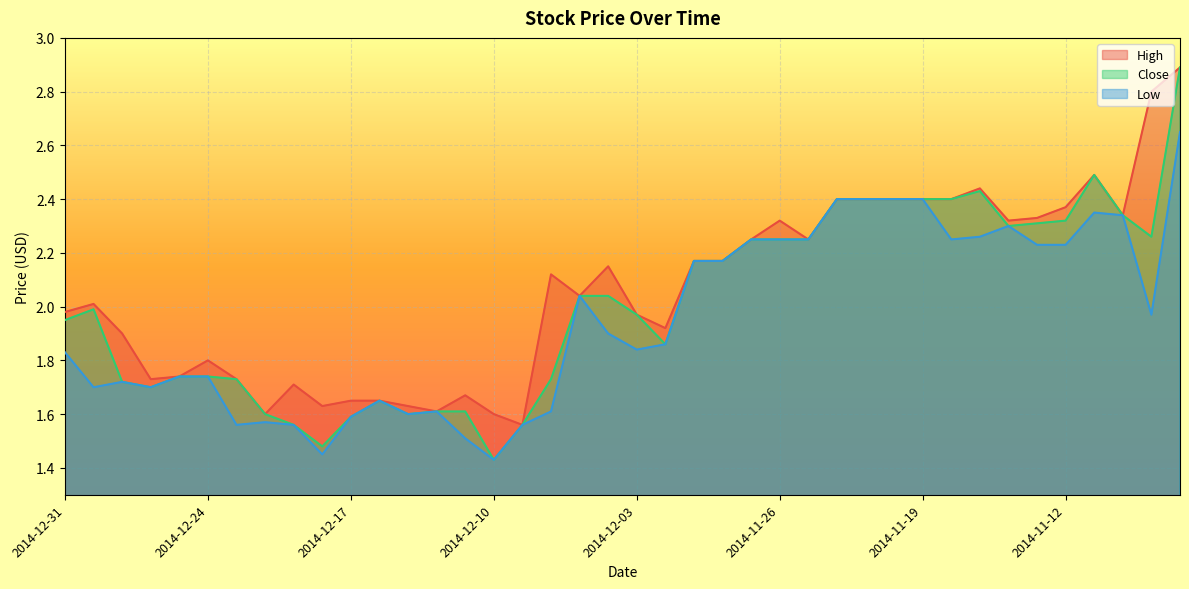

In High, how many points are lower than both neighbors (excluding endpoints)?

10